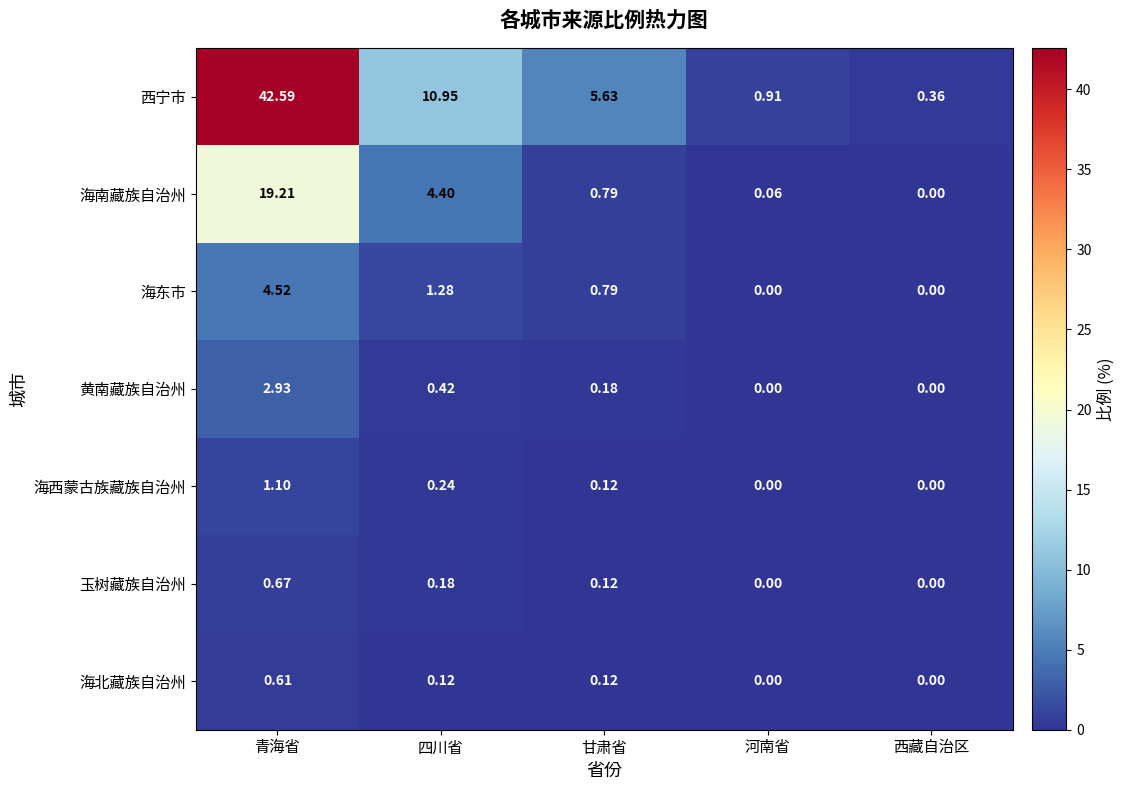

At which label is 海东市 closest to 2?

四川省